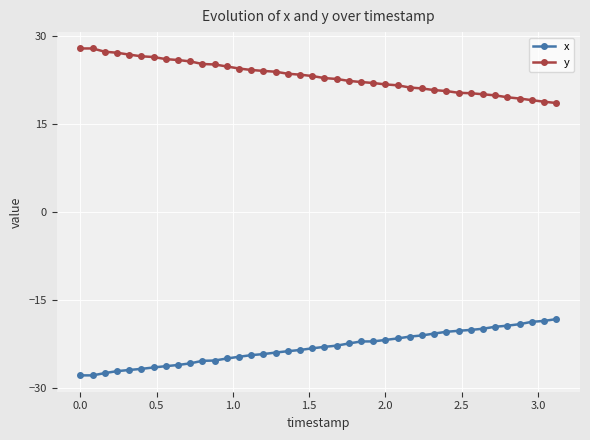

What is the value of the y point at the 23rd from the left?

22.3